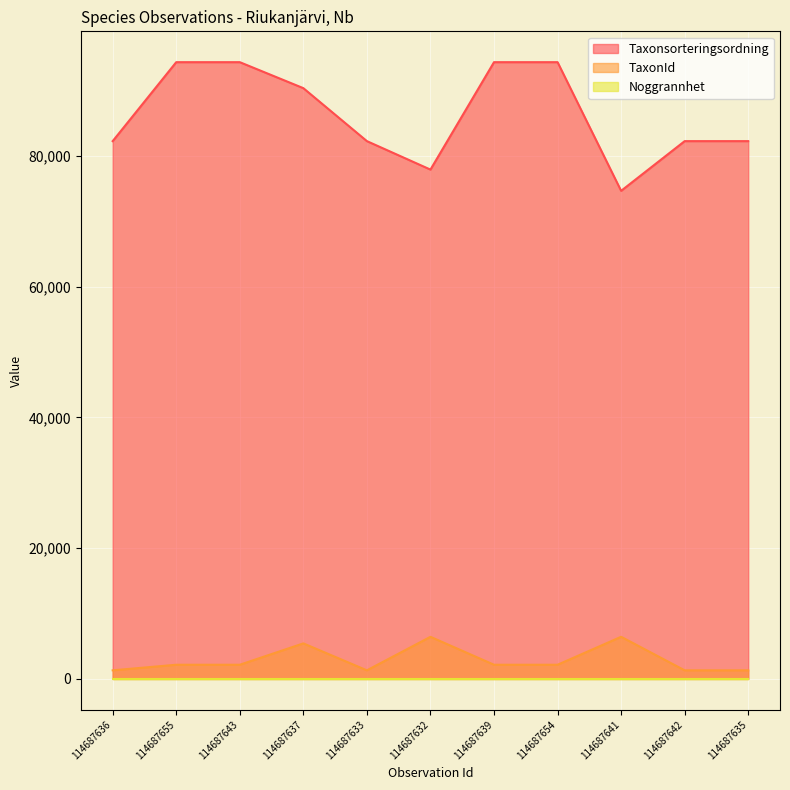

Which label corresponds to the largest value in the chart?

114687655